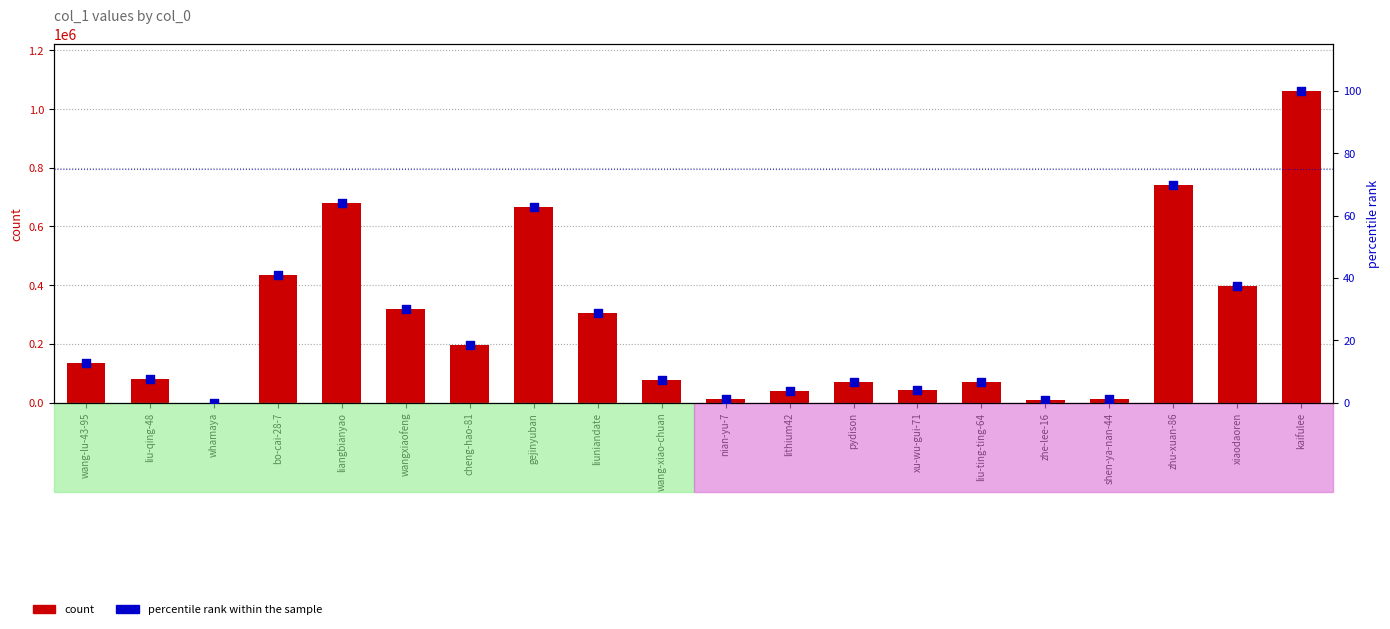

At how many categories does at least one series exceed 643653?

4